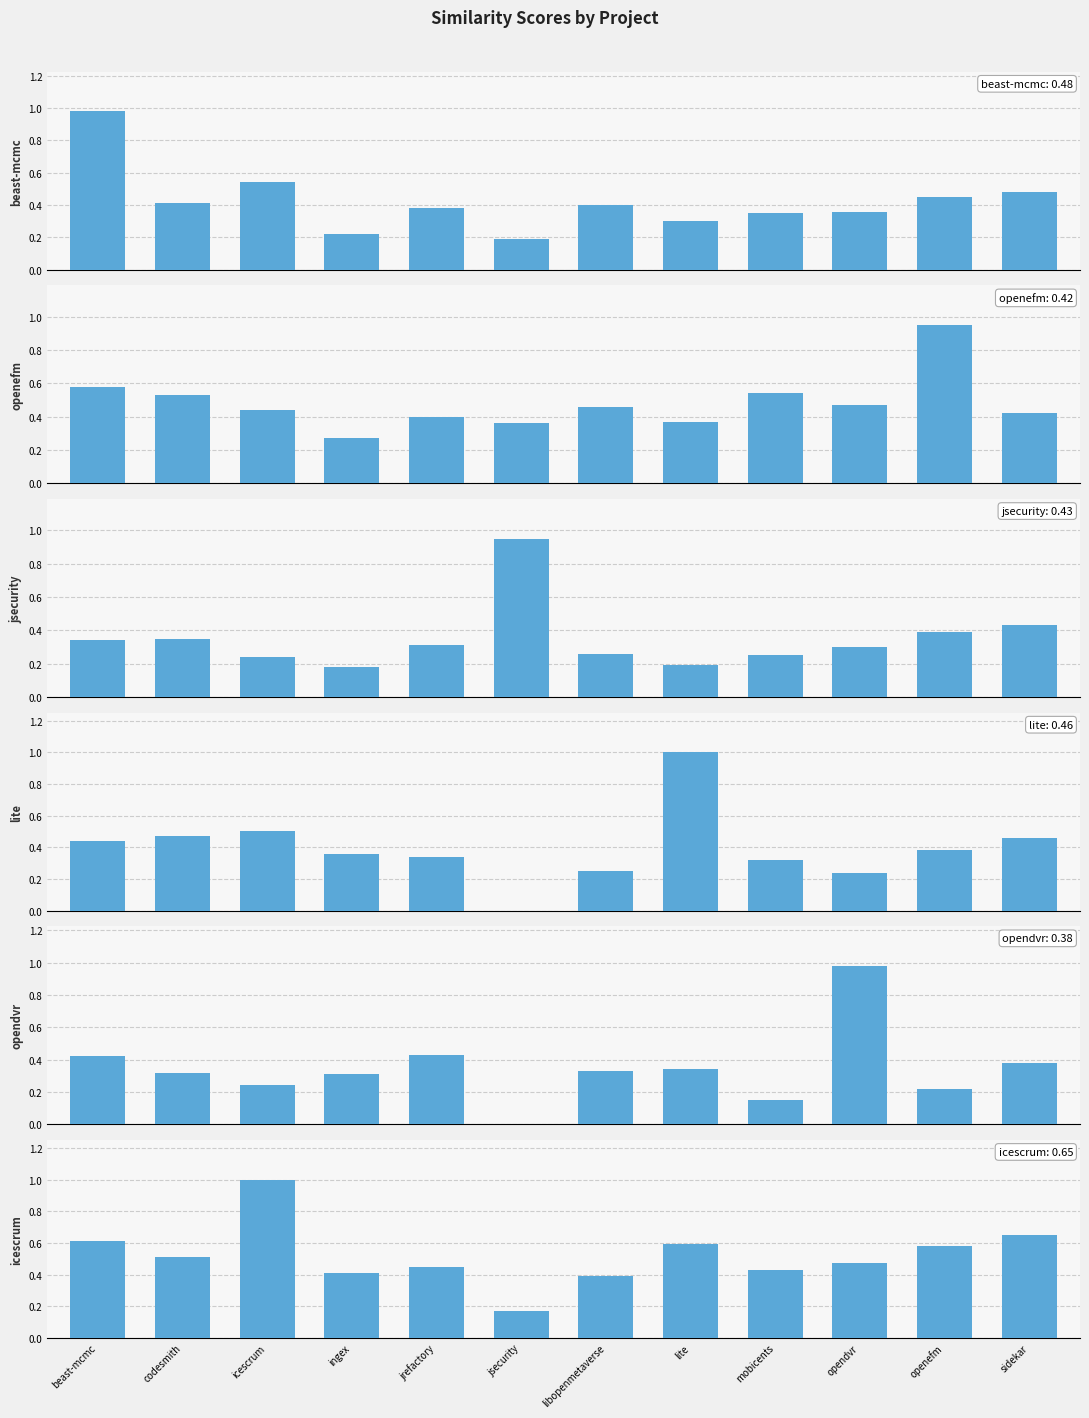

Which series has the largest total across all categories?

icescrum.csv